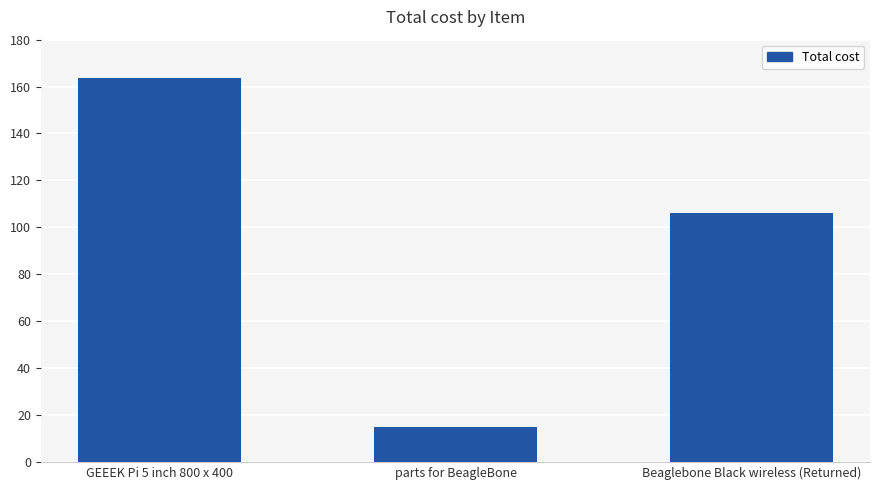

The chart shows a value of 278.0 at GEEEK Pi 5 inch 800 x 400. True or false?

False